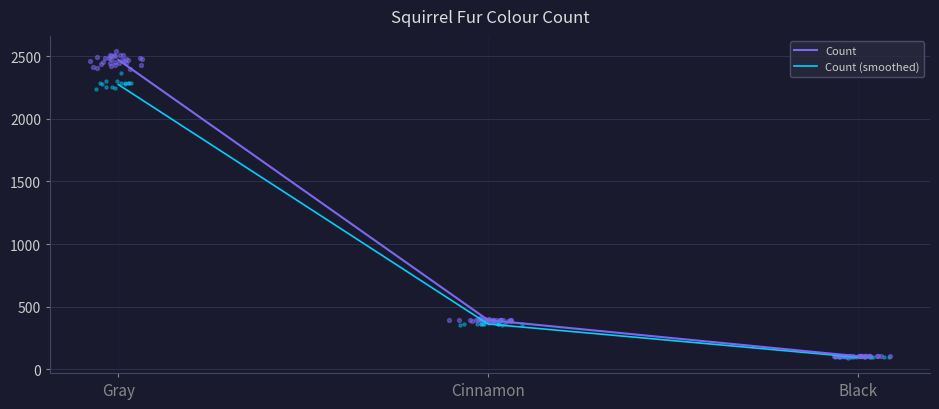

Which series has the largest total across all categories?

Count